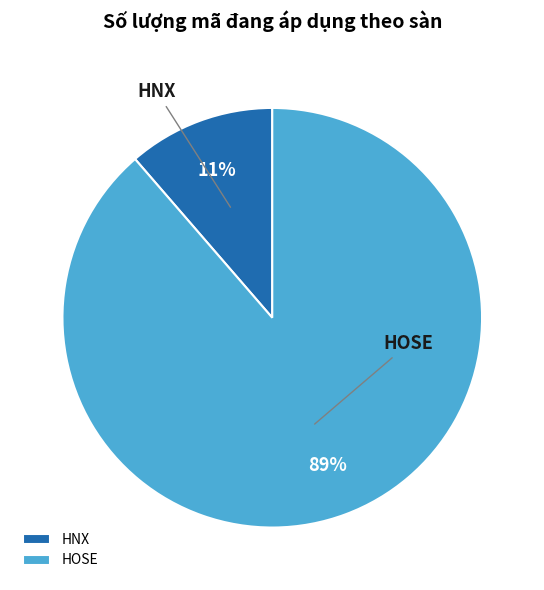

What percentage is the HOSE slice, to the nearest percent?

89%